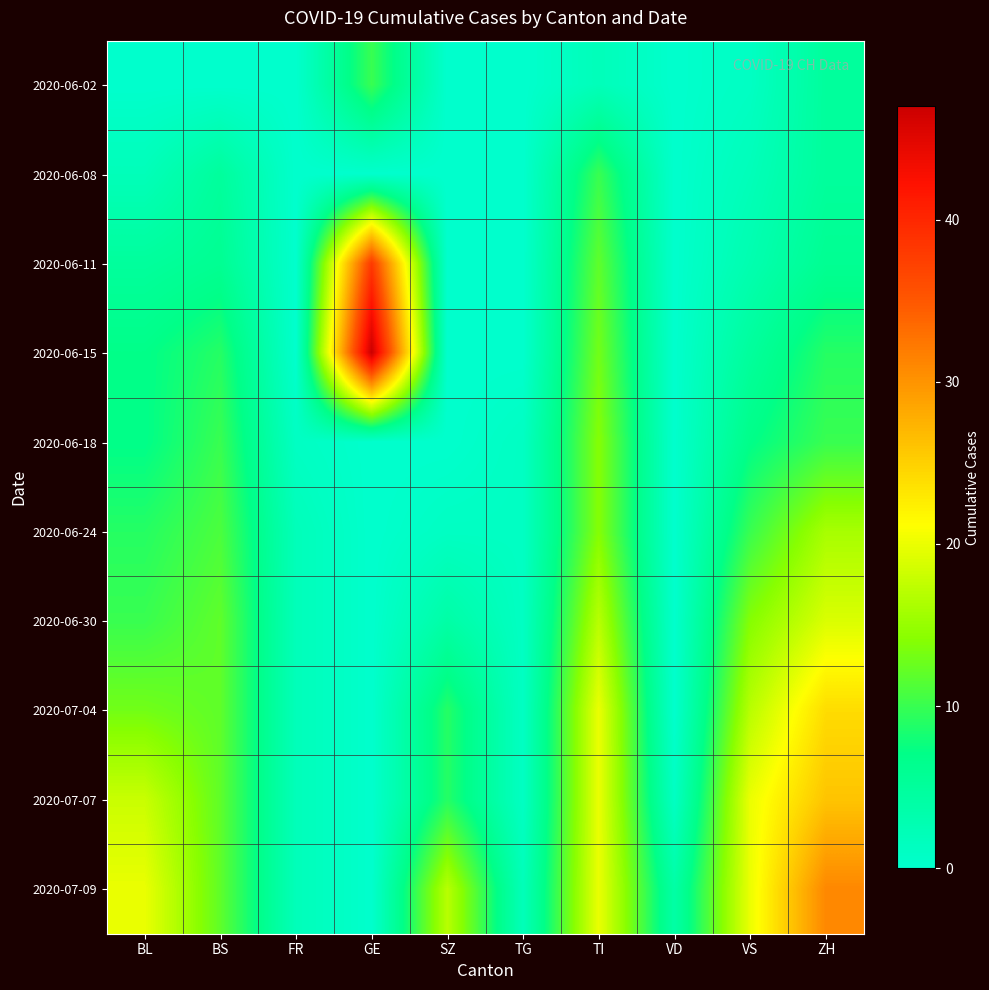

Between SZ and GE, which is larger?

GE